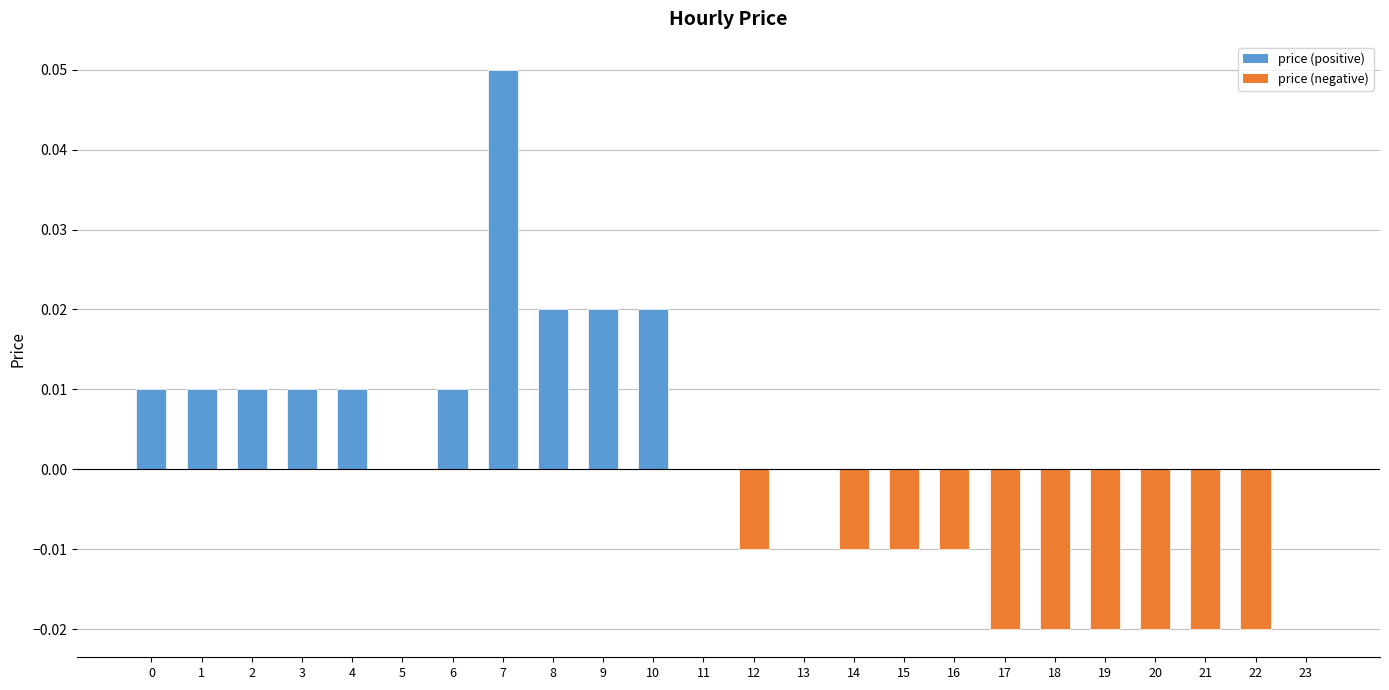

Is it true that the value at 11 is 0.0?

True